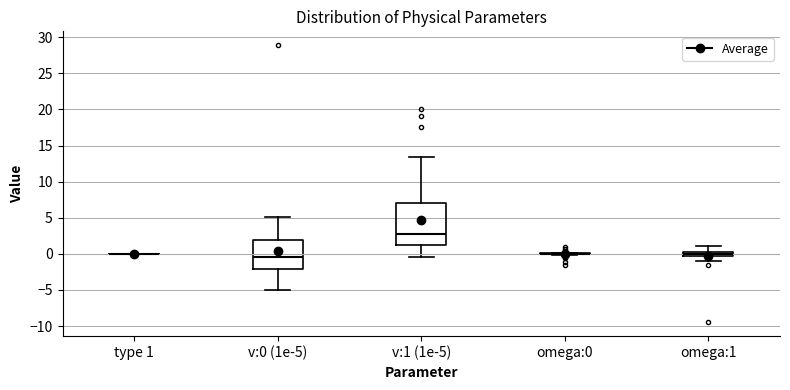

Where is the upper edge of the box for v:1 (1e-5) on the y-axis? The values are not printed on the chart, so give them approximately, as read against the axis.

7.0